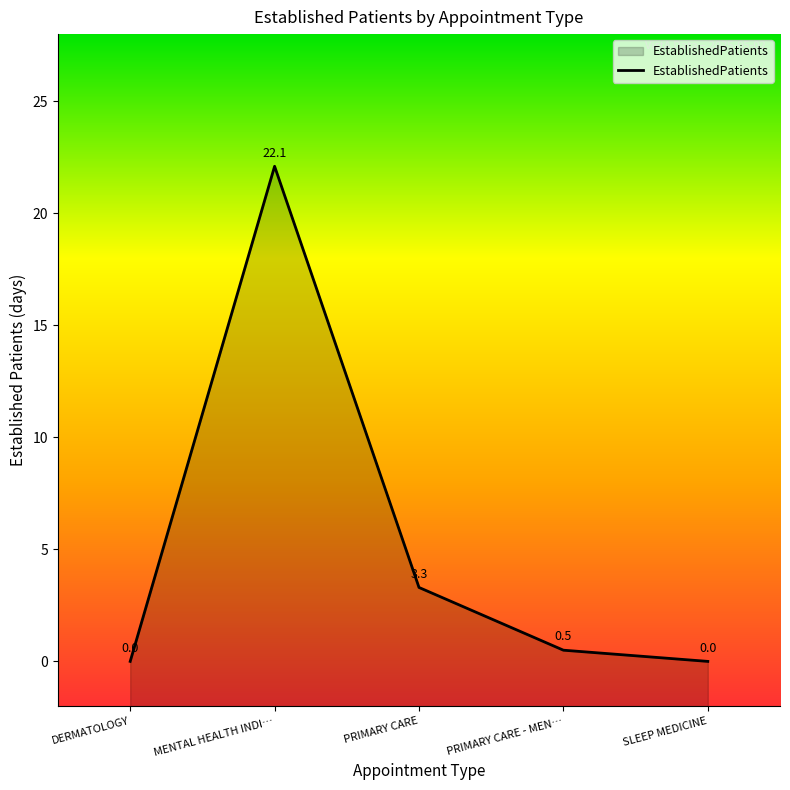

List the labels in order of value, largest first.

MENTAL HEALTH INDI…, PRIMARY CARE, PRIMARY CARE - MEN…, DERMATOLOGY, SLEEP MEDICINE